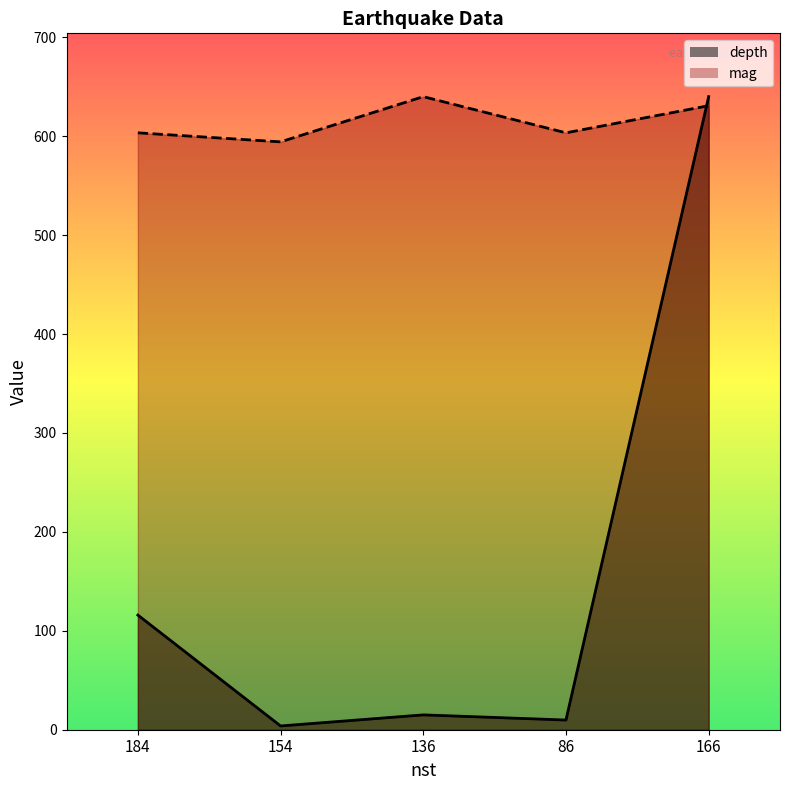

Reading left to right, extract all data points from this chart.

depth: 115.9	3.8	15.0	9.8	640.0
mag: 603.4	594.3	640.0	603.4	630.9